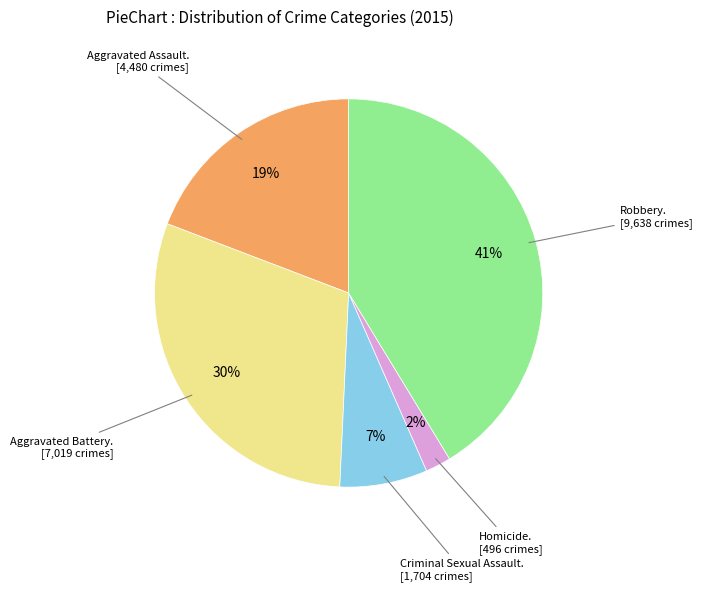

To the nearest percent, what is the average slice percentage?

20%